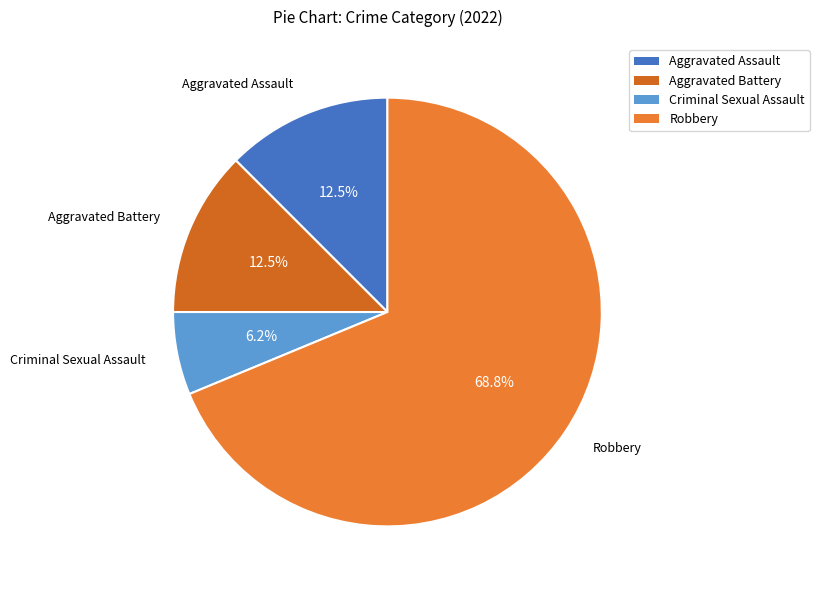

How many slices are in this pie chart?

4